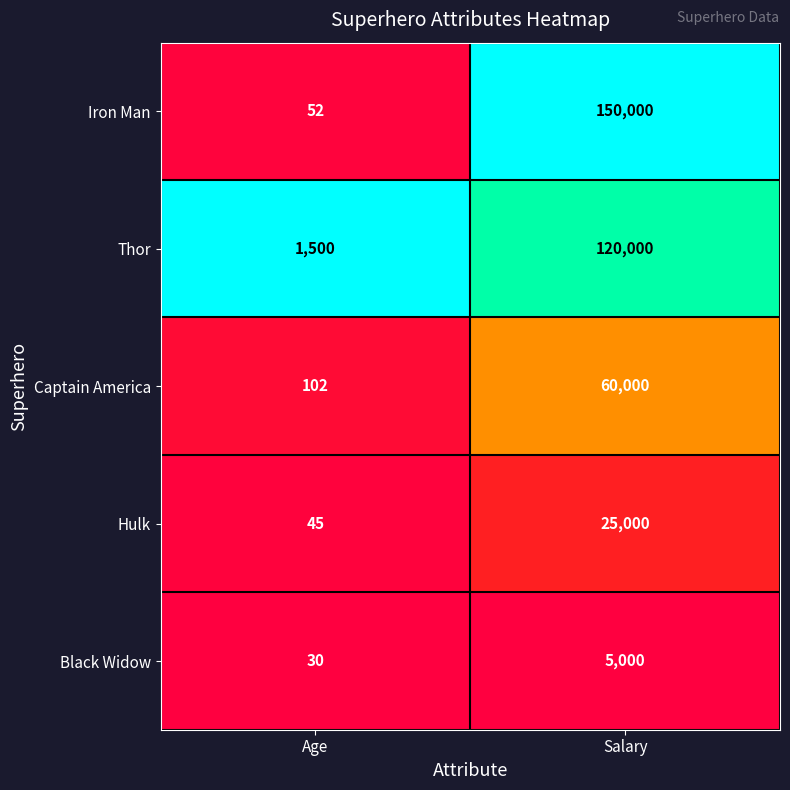

What is the difference between the Captain America values at Salary and Age?

59898